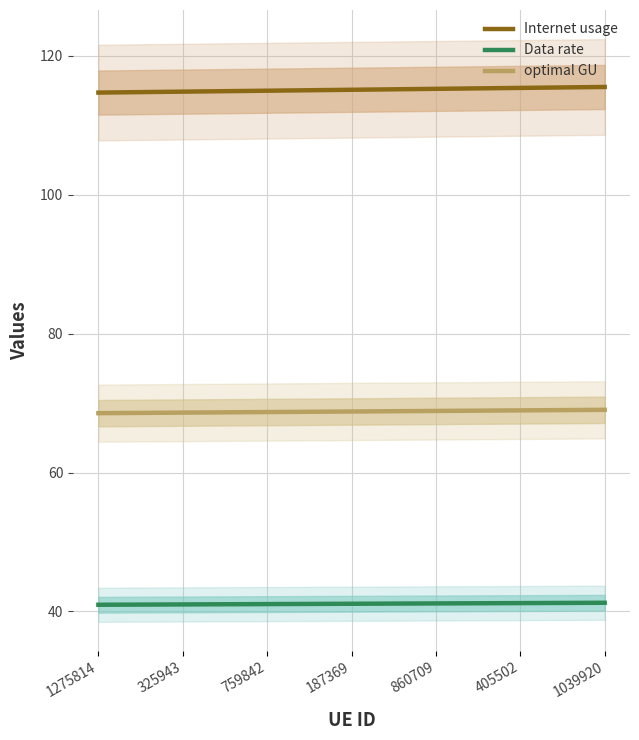

True or false: Data rate and optimal GU intersect in this chart.

False